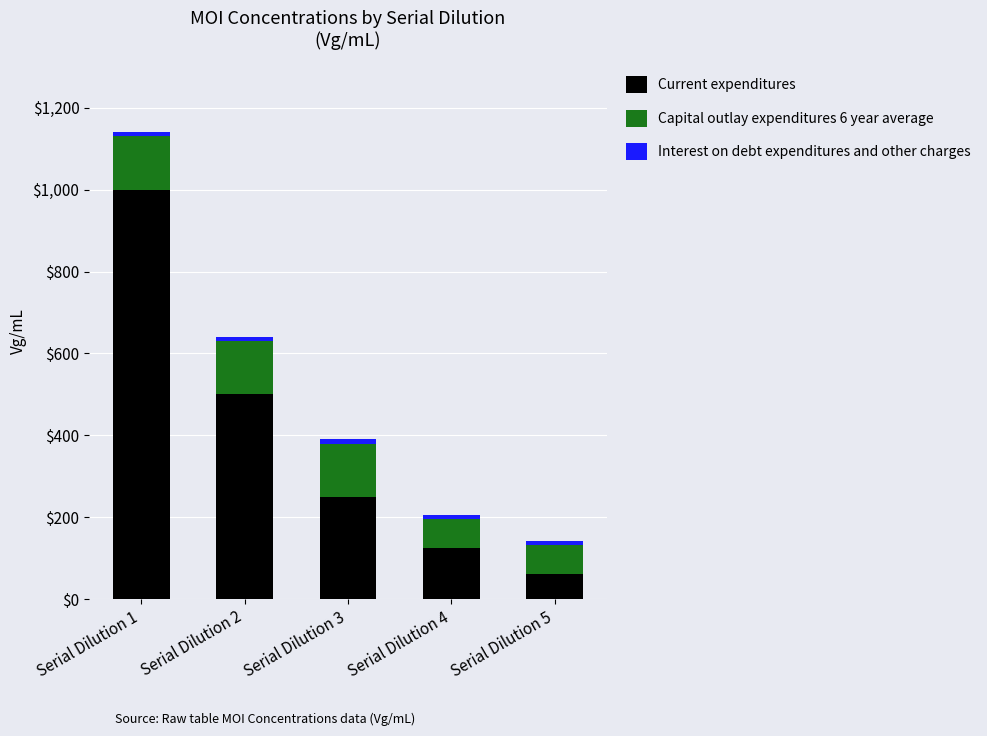

At which label does Current expenditures reach its minimum?

Serial Dilution 5